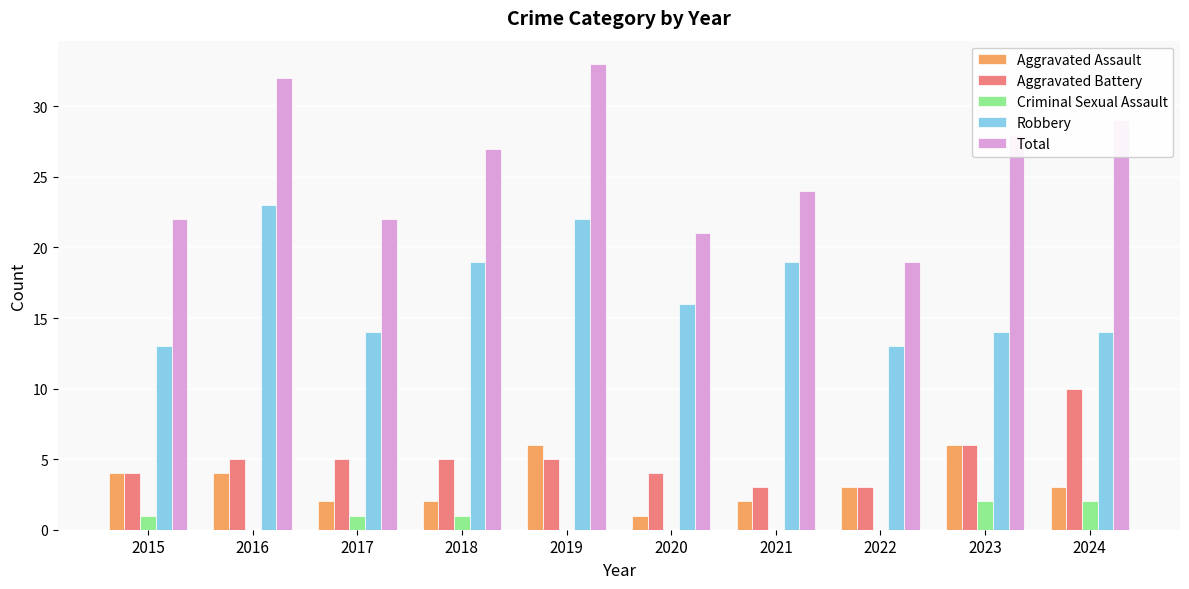

Which series has the widest spread of values?

Total